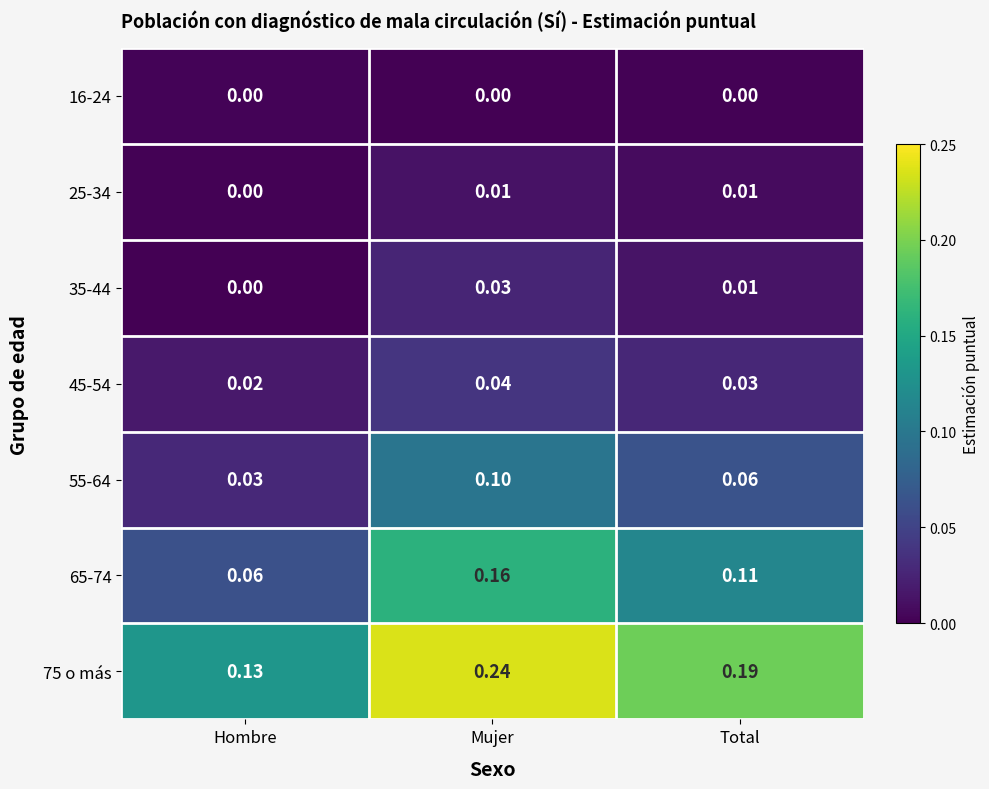

At which category is the sum across all series the highest?

Mujer